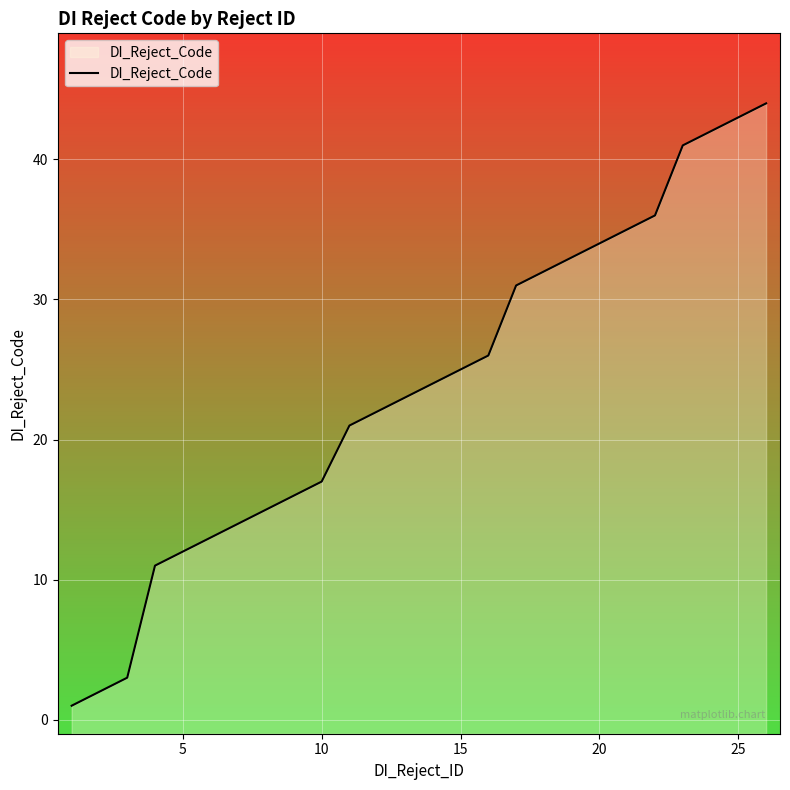

What is the difference between the maximum and minimum values?

43